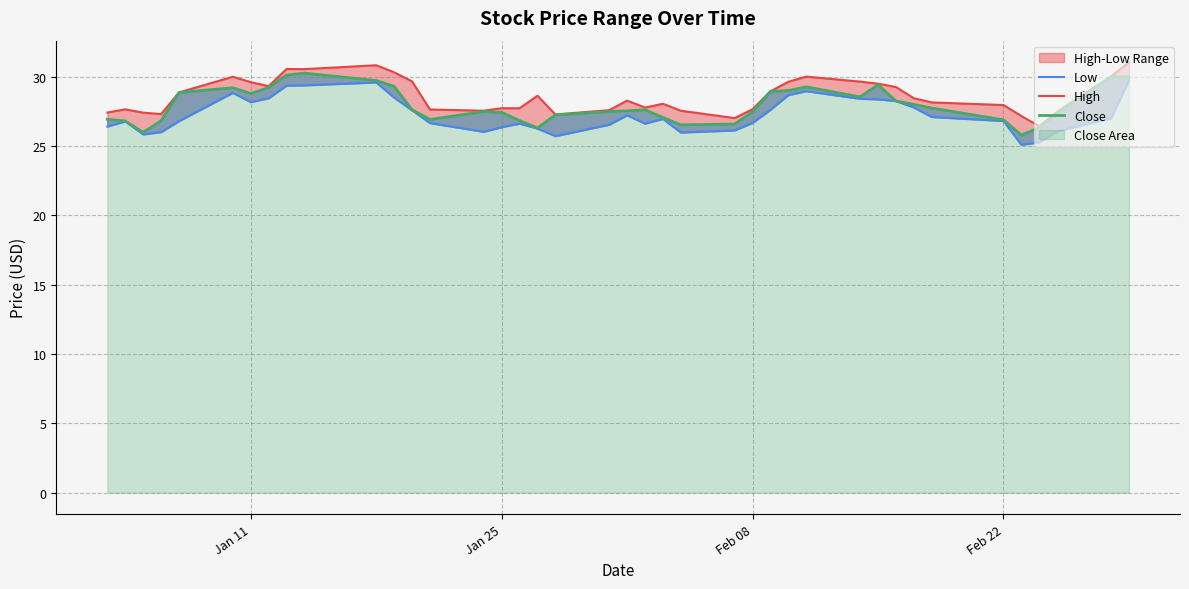

True or false: Low has more than 0 interior local peaks.

True